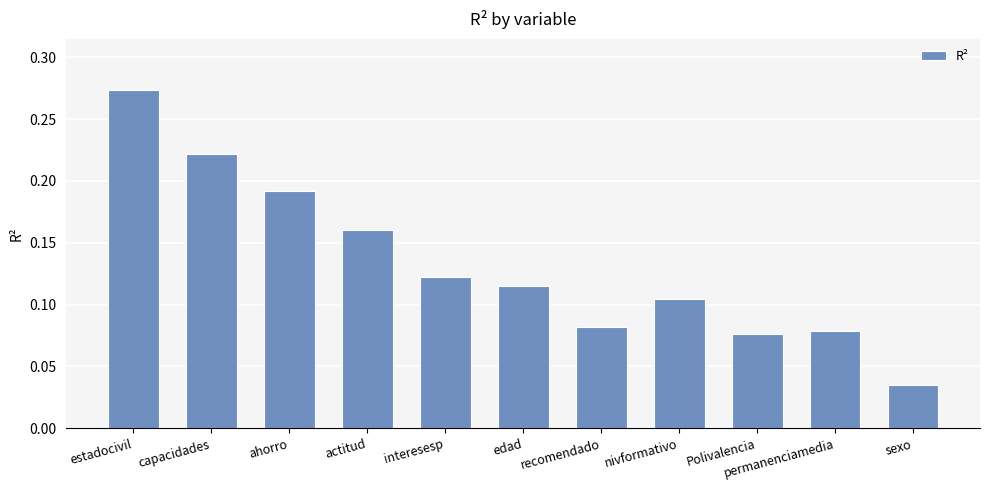

How many data points does each series have?

11